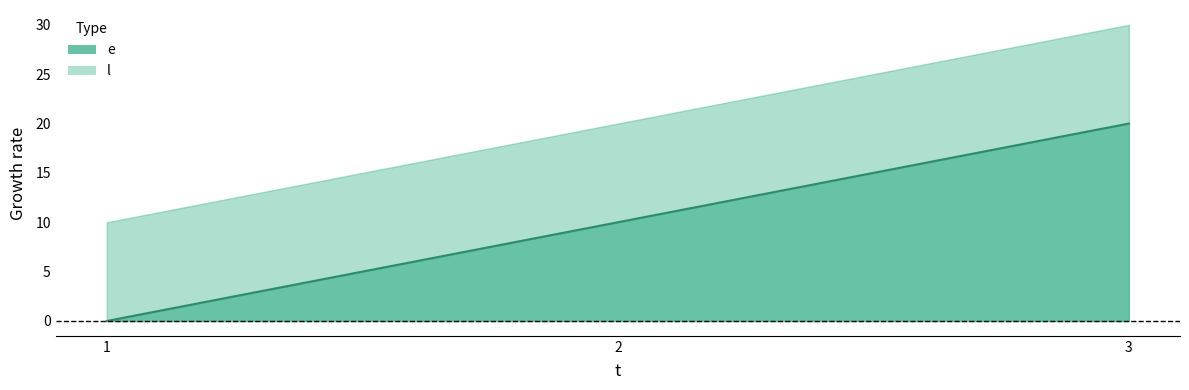

Is it true that the value at 2 is 10?

True